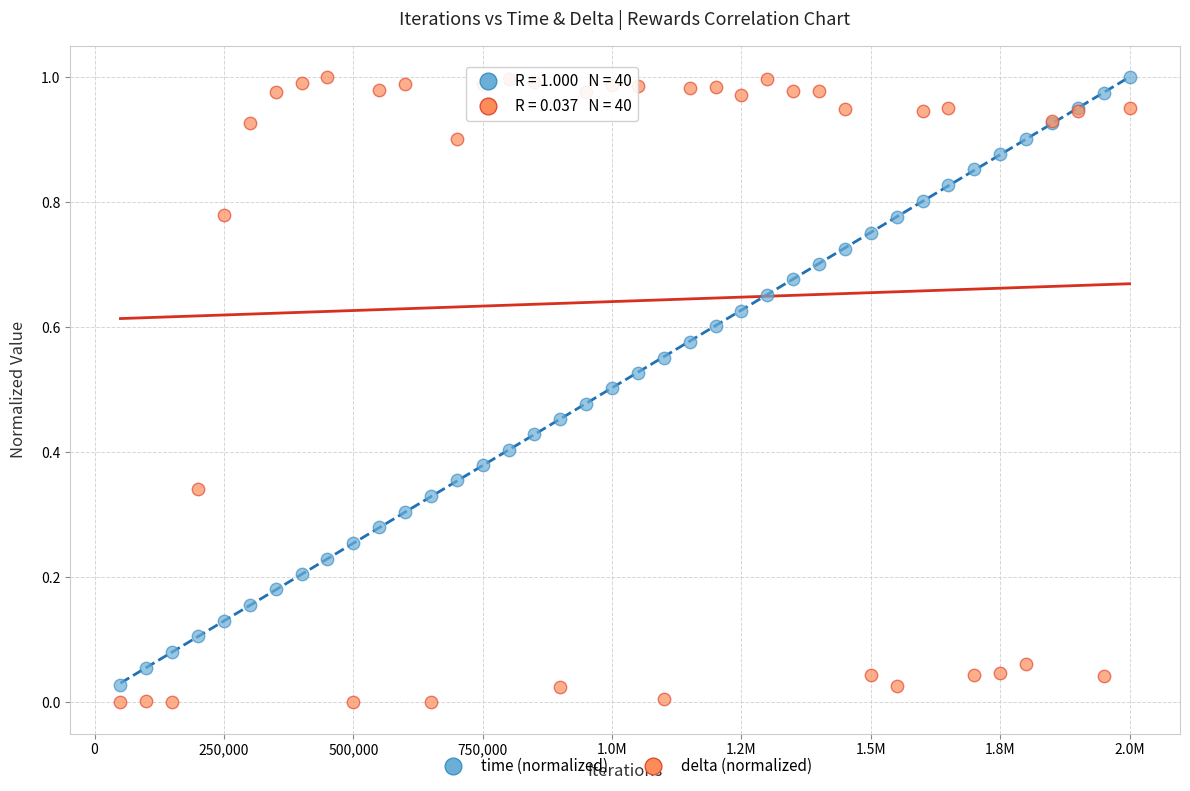

What is the X range (max minus min) for the scatter plot?

1950000.0